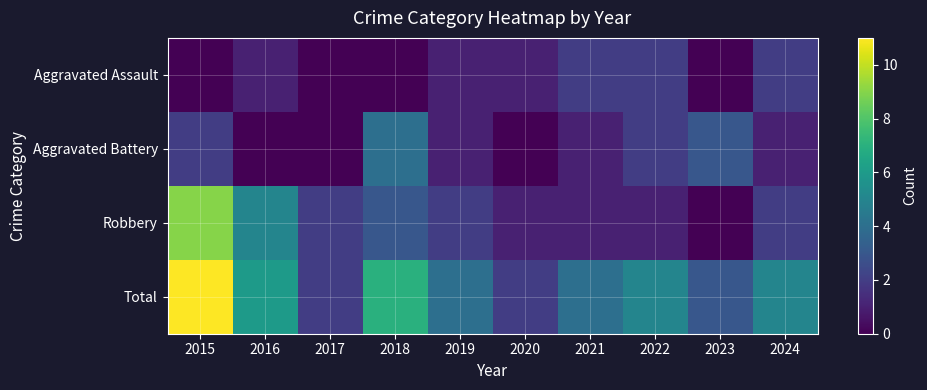

Reading right to left, what are all the values shown in this chart?

Aggravated Assault: 2024=2	2023=0	2022=2	2021=2	2020=1	2019=1	2018=0	2017=0	2016=1	2015=0
Aggravated Battery: 2024=1	2023=3	2022=2	2021=1	2020=0	2019=1	2018=4	2017=0	2016=0	2015=2
Robbery: 2024=2	2023=0	2022=1	2021=1	2020=1	2019=2	2018=3	2017=2	2016=5	2015=9
Total: 2024=5	2023=3	2022=5	2021=4	2020=2	2019=4	2018=7	2017=2	2016=6	2015=11